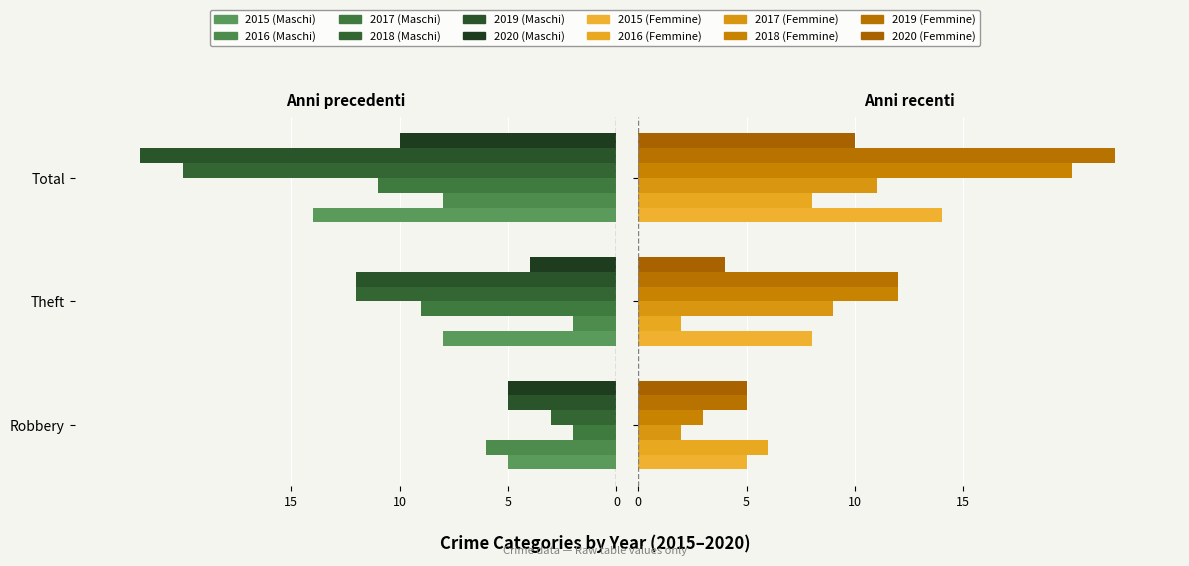

Between Robbery and Theft, which series saw the biggest shift?

2018